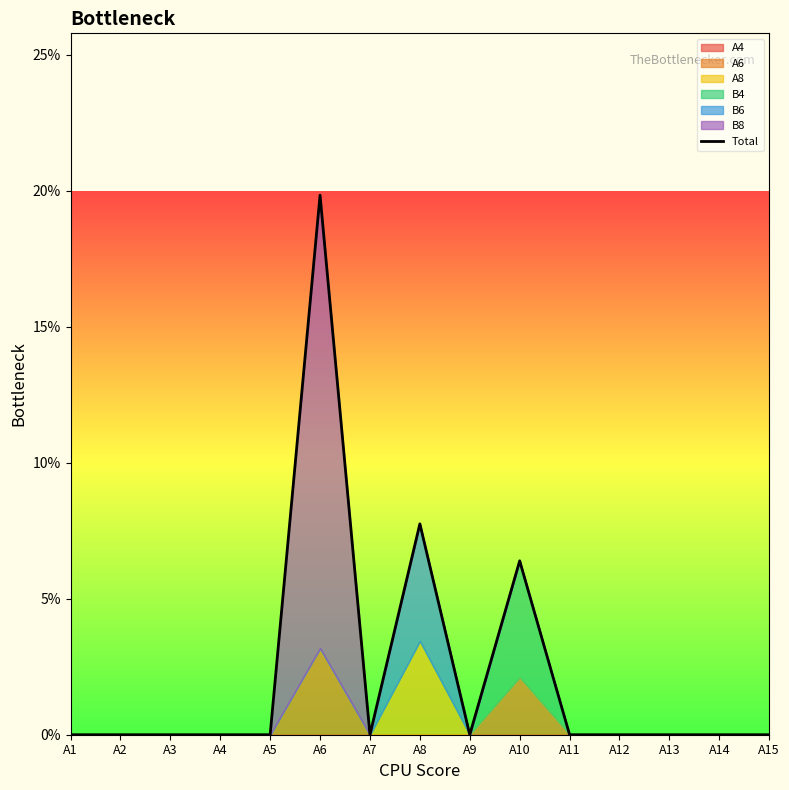

How many lines are shown in the chart?

1